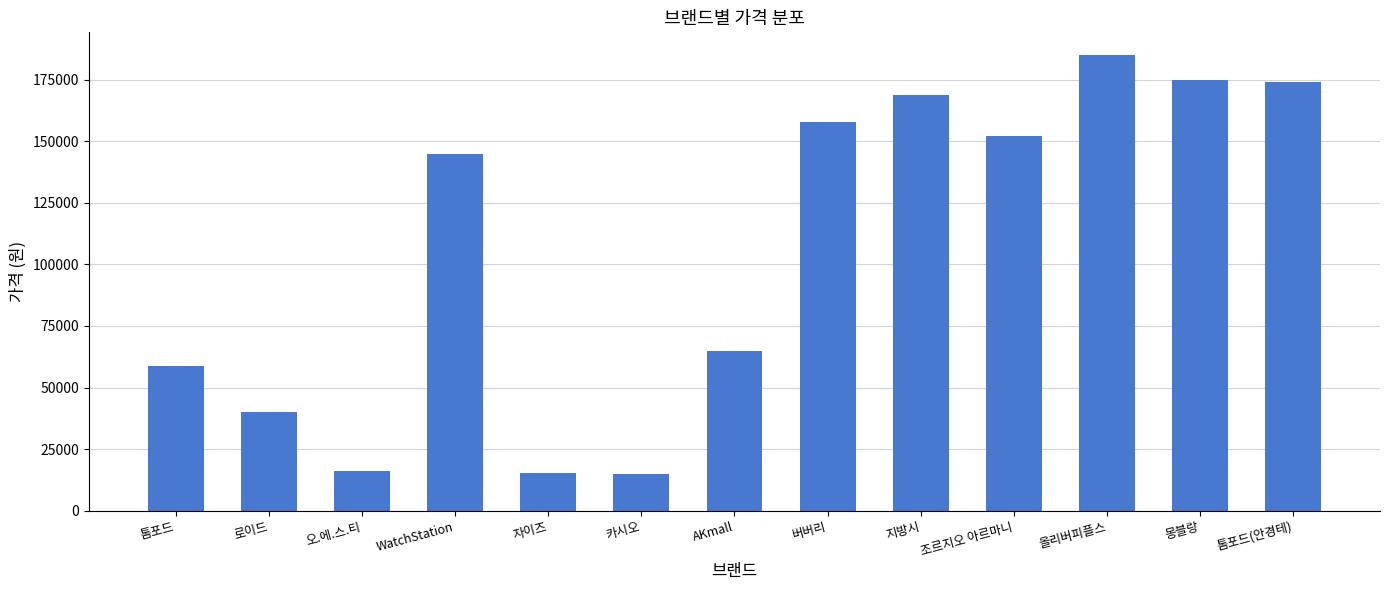

At which label is the value closest to 99950?

AKmall